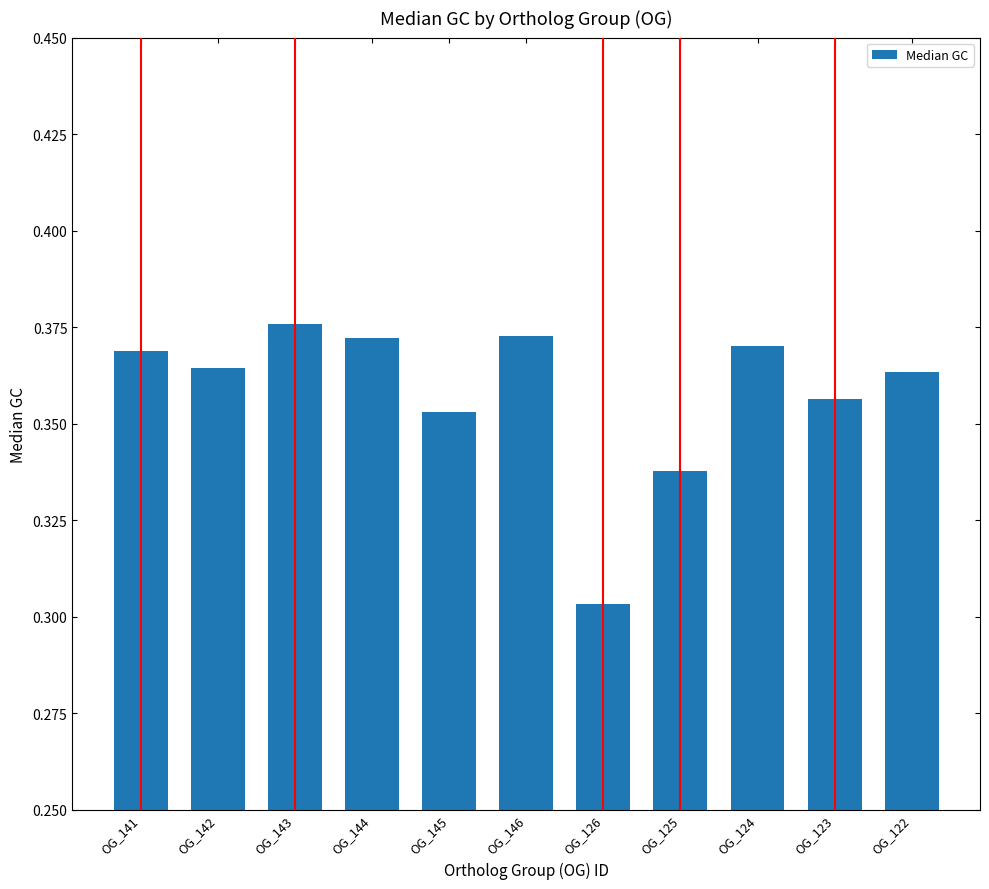

What is the label of the 8th bar from the right?

OG_144